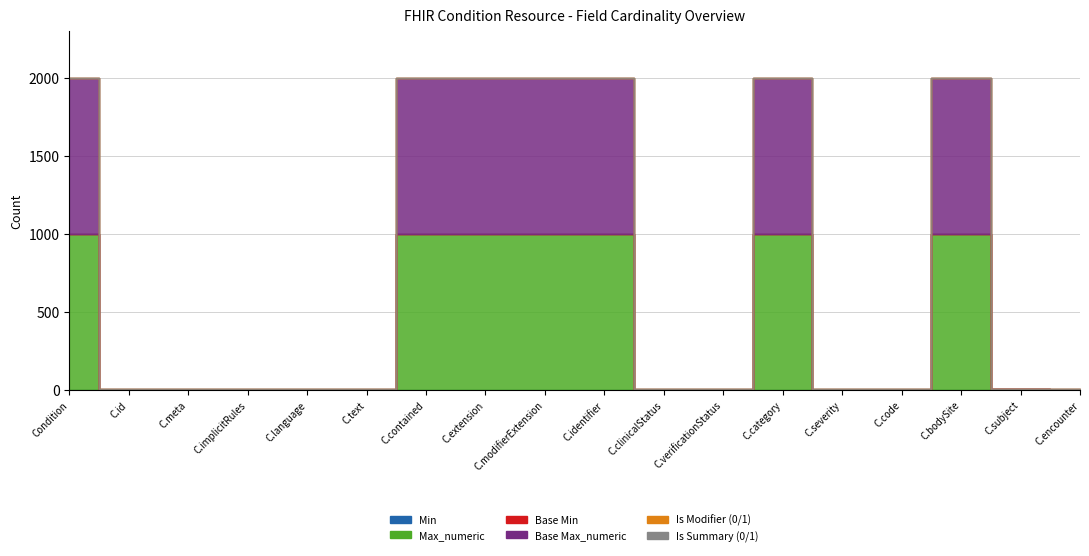

How many lines are shown in the chart?

6